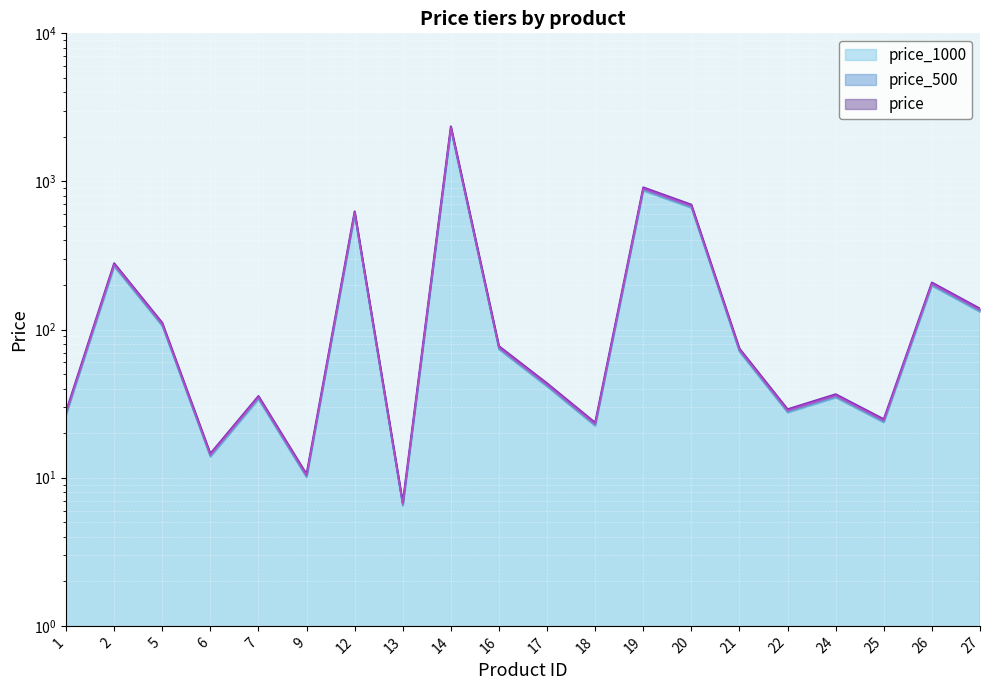

Between 25 and 27, which series saw the biggest shift?

price